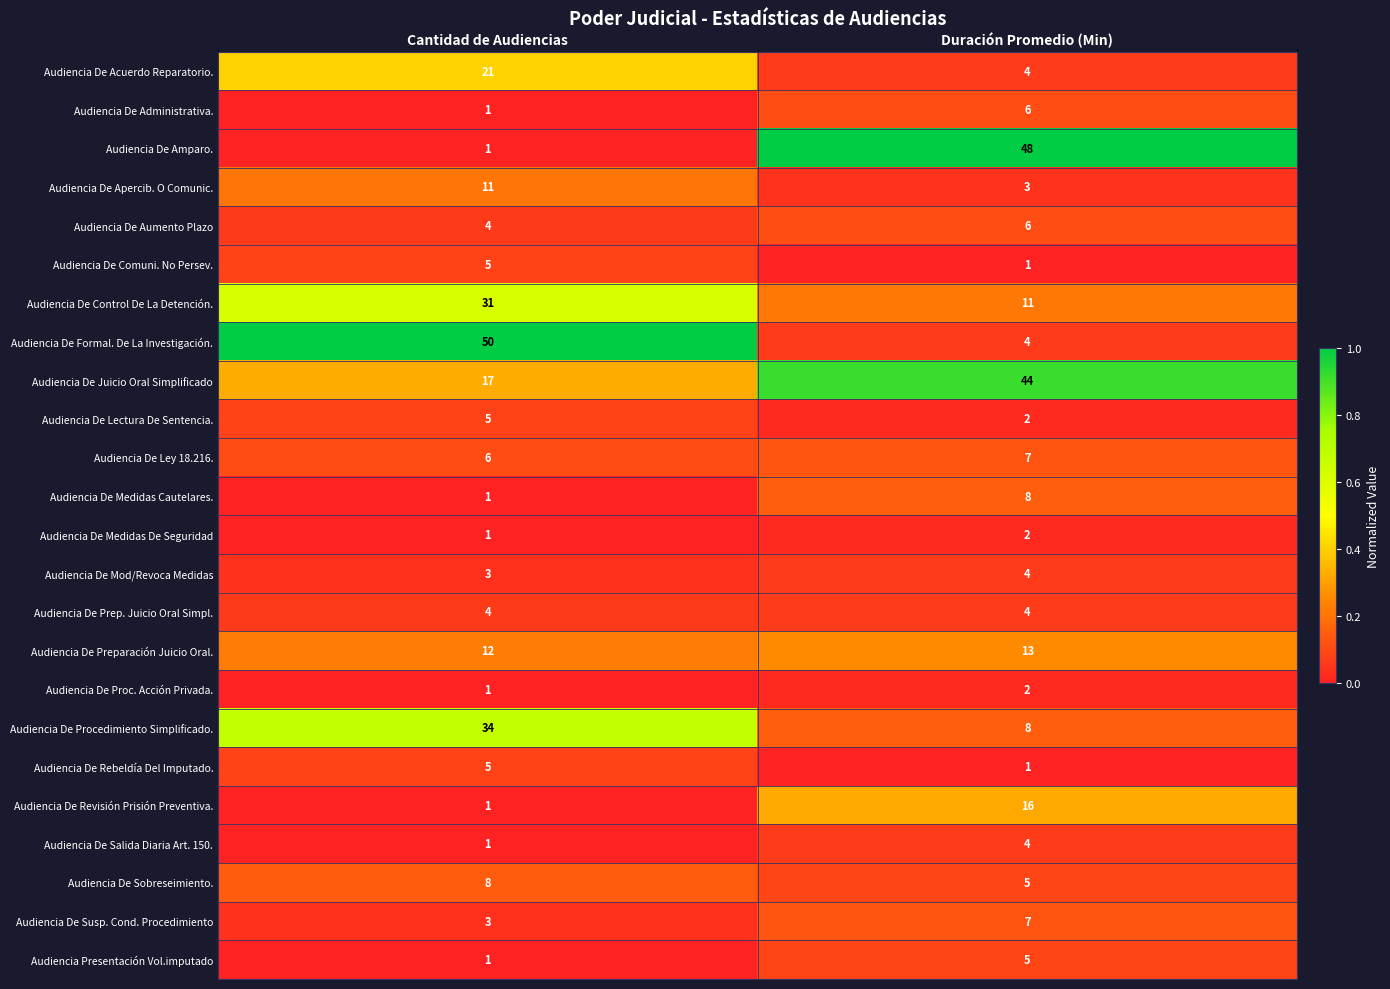

At which label is Audiencia De Medidas De Seguridad closest to 1?

Cantidad de Audiencias